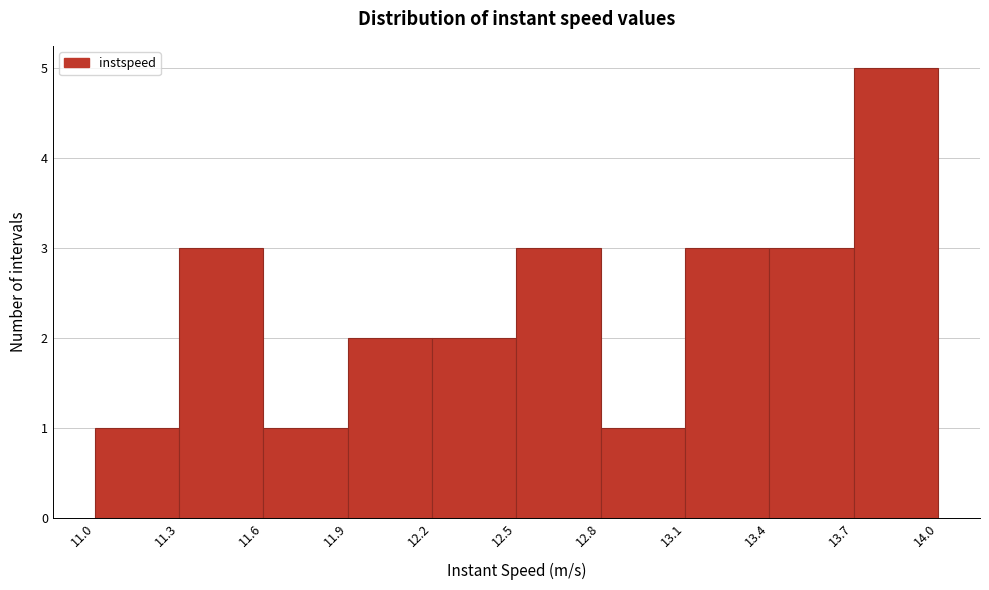

Reading left to right, transcribe this chart: for each bar, give the range it covers on the x-axis and its height. The values are not printed on the chart, so give them approximately, as read against the axis.

11.0 to 11.3: 1
11.3 to 11.6: 3
11.6 to 11.9: 1
11.9 to 12.2: 2
12.2 to 12.5: 2
12.5 to 12.8: 3
12.8 to 13.1: 1
13.1 to 13.4: 3
13.4 to 13.7: 3
13.7 to 14.0: 5